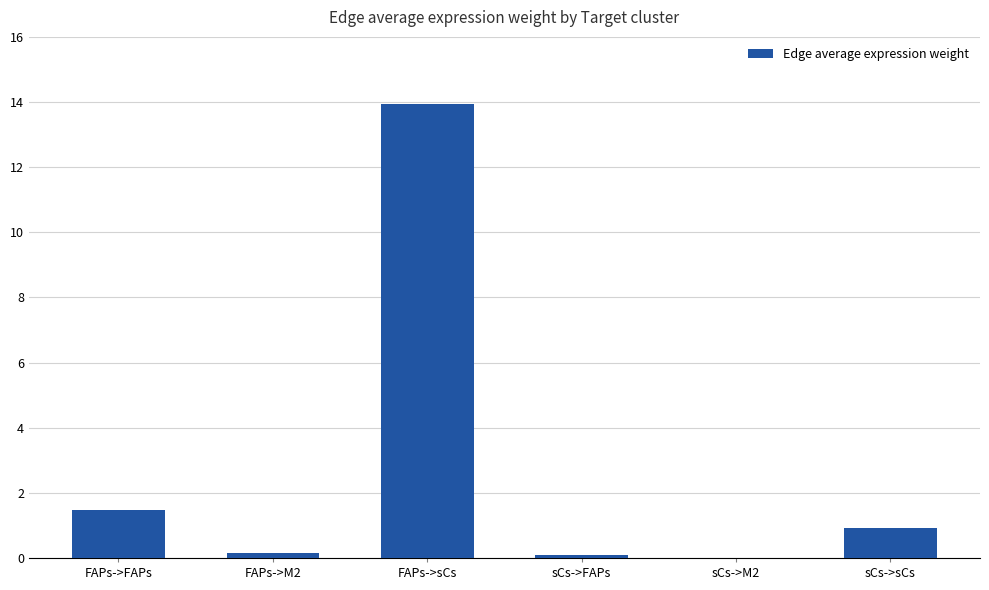

The chart shows a value of 4.5 at FAPs->sCs. True or false?

False